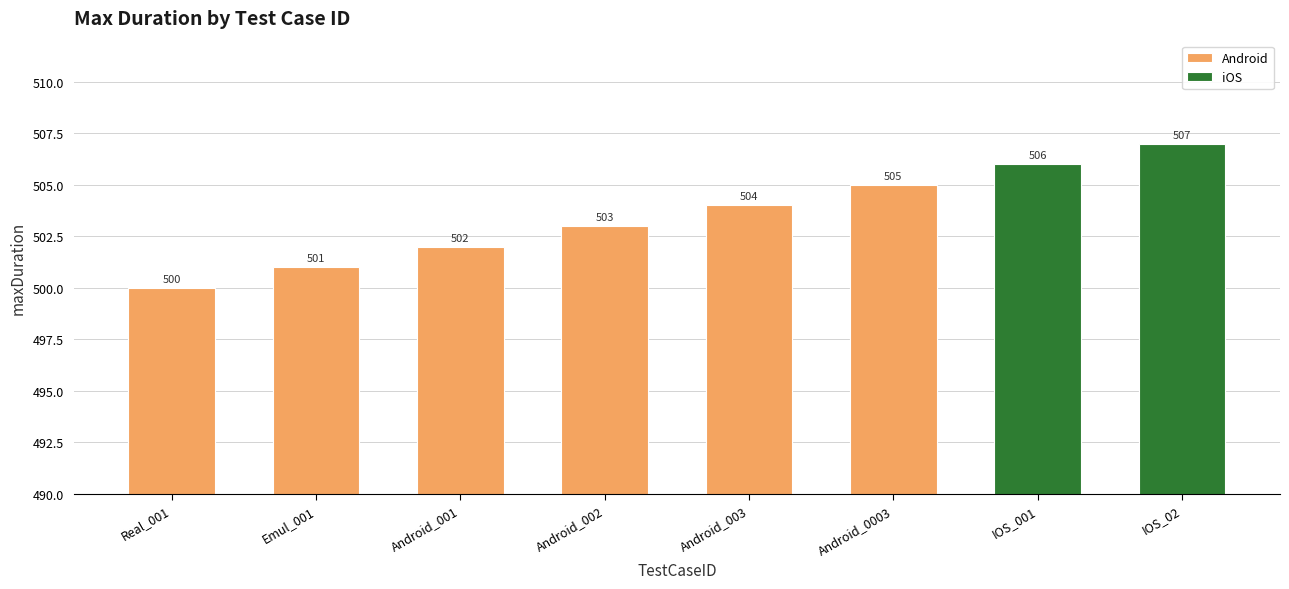

Approximately how many times larger is the value at Android_003 compared to IOS_001?

1.0